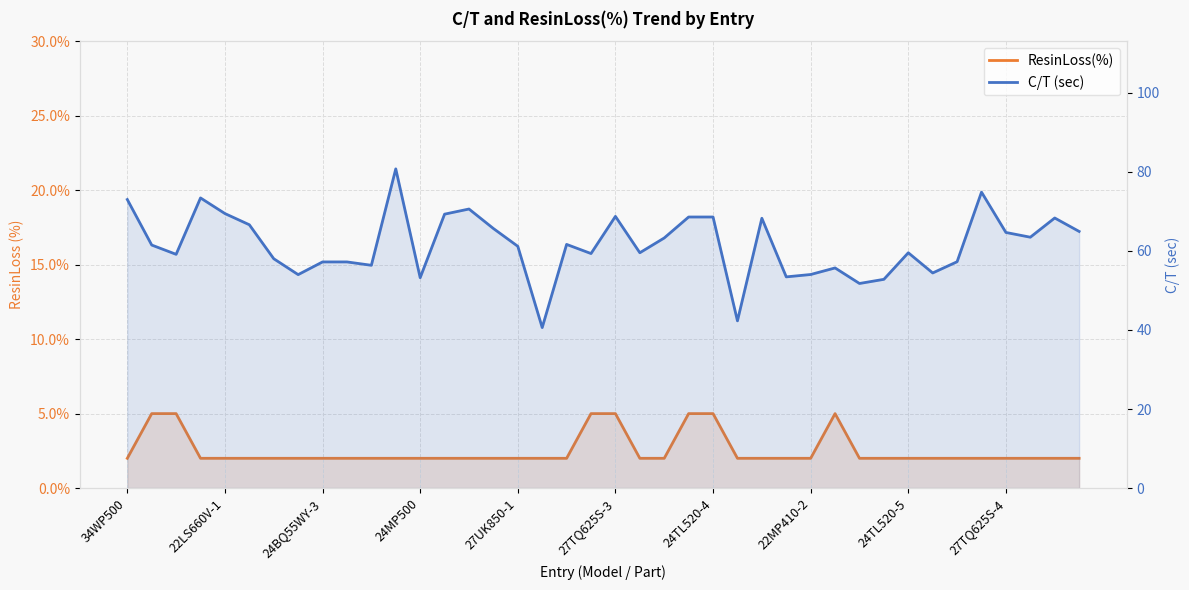

What is the difference between the C/T (sec) values at 39 and 12?

11.7